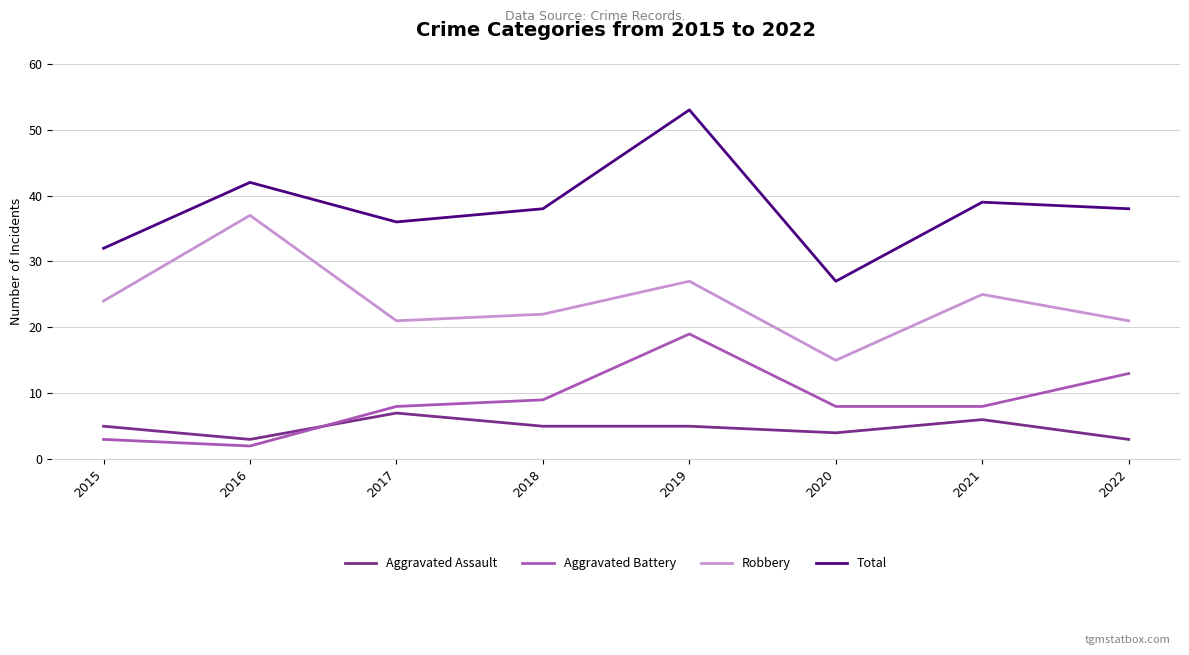

Reading right to left, what are all the values shown in this chart?

Aggravated Assault: 2022=3	2021=6	2020=4	2019=5	2018=5	2017=7	2016=3	2015=5
Aggravated Battery: 2022=13	2021=8	2020=8	2019=19	2018=9	2017=8	2016=2	2015=3
Robbery: 2022=21	2021=25	2020=15	2019=27	2018=22	2017=21	2016=37	2015=24
Total: 2022=38	2021=39	2020=27	2019=53	2018=38	2017=36	2016=42	2015=32